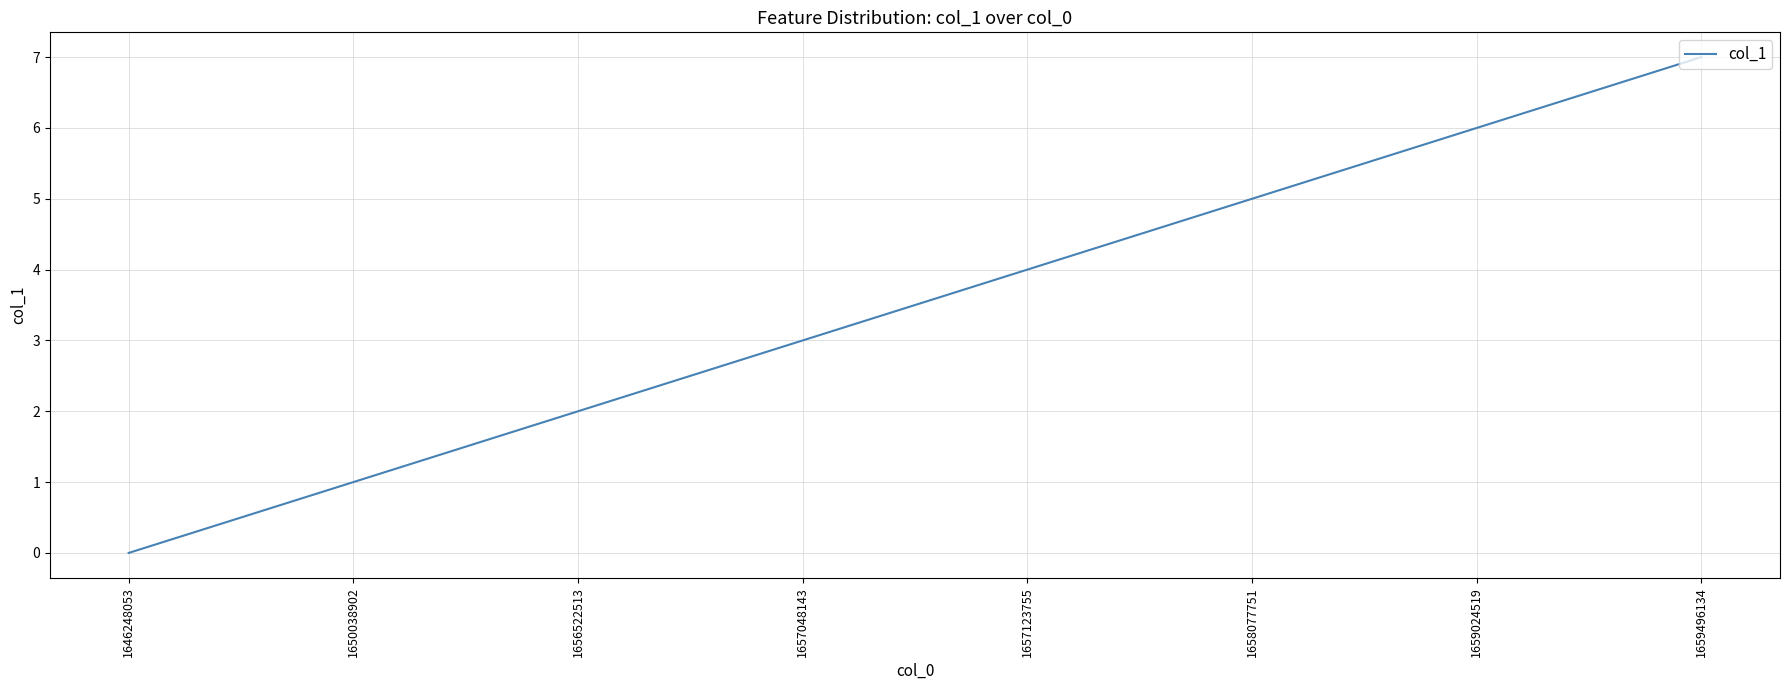

Which category has the lowest value across all series?

1646248053